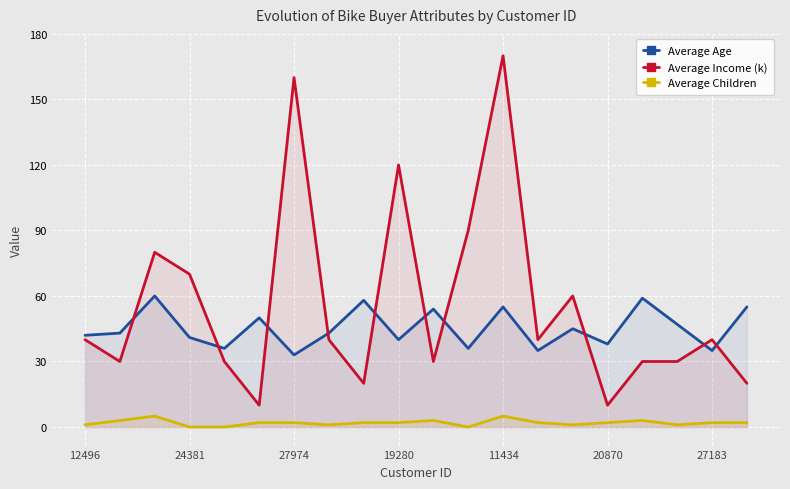

What is the difference between the second highest and second lowest values in the Average Age series?

24